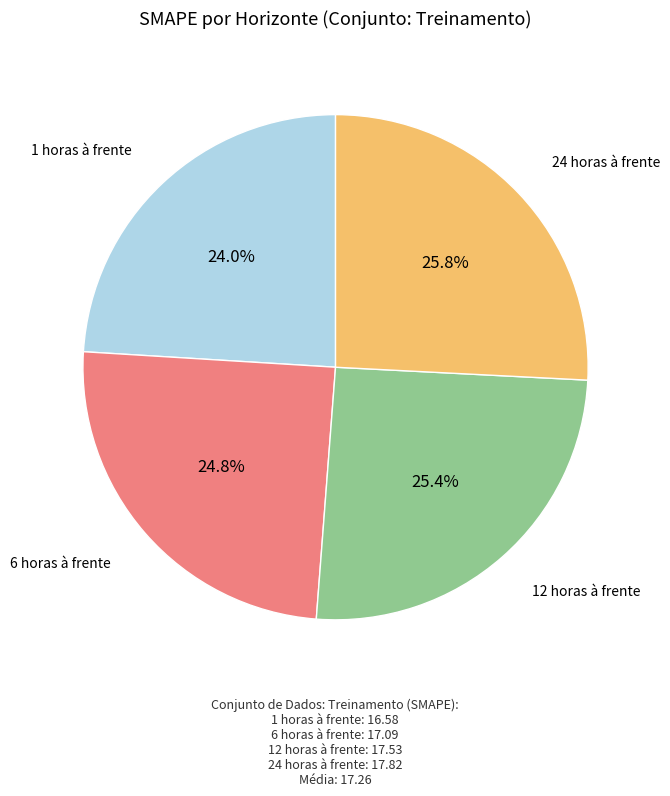

Is there any slice that represents more than half of the pie?

No